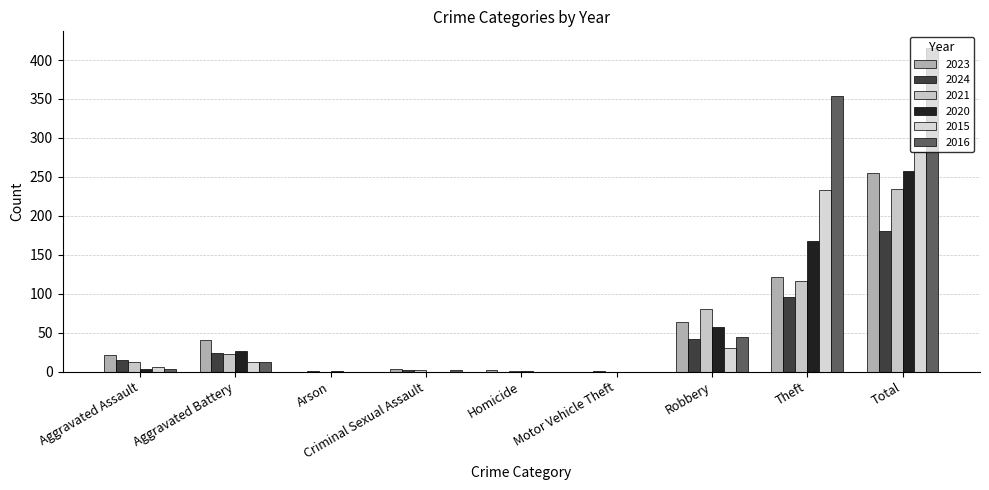

What is the label of the 1st bar from the left?

Aggravated Assault